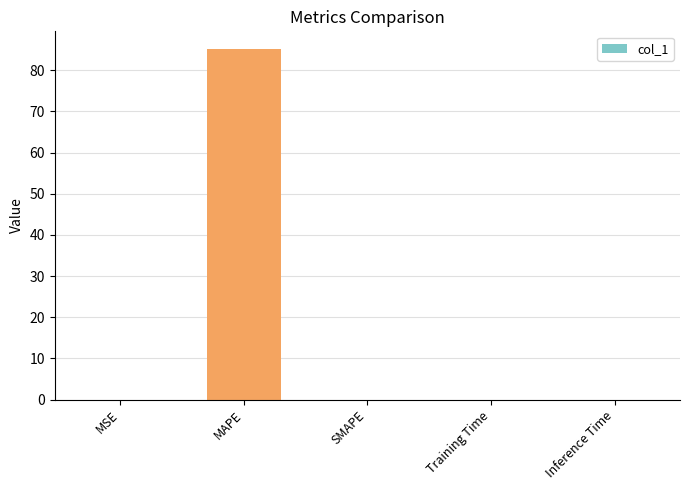

What is the sum of all values?

85.2